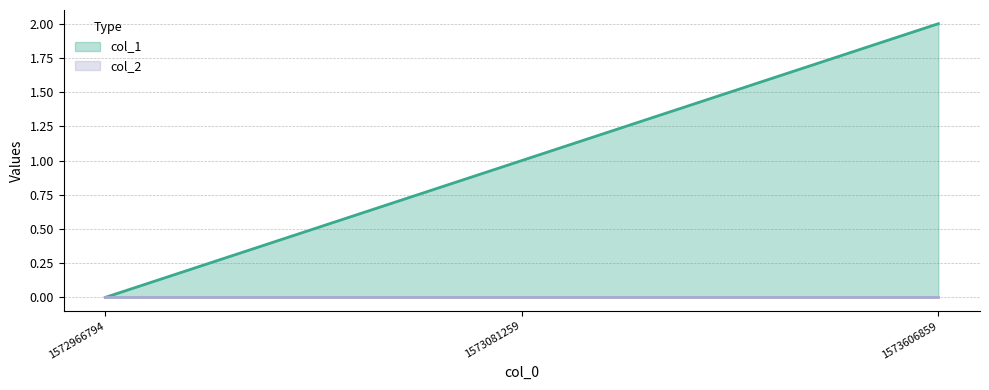

Which category has the highest value across all series?

1573606859